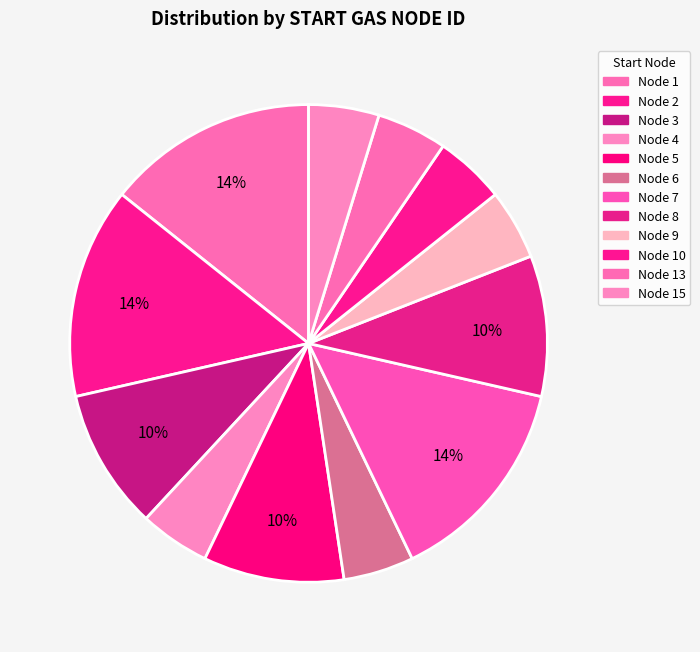

How many segments does this pie chart have?

12